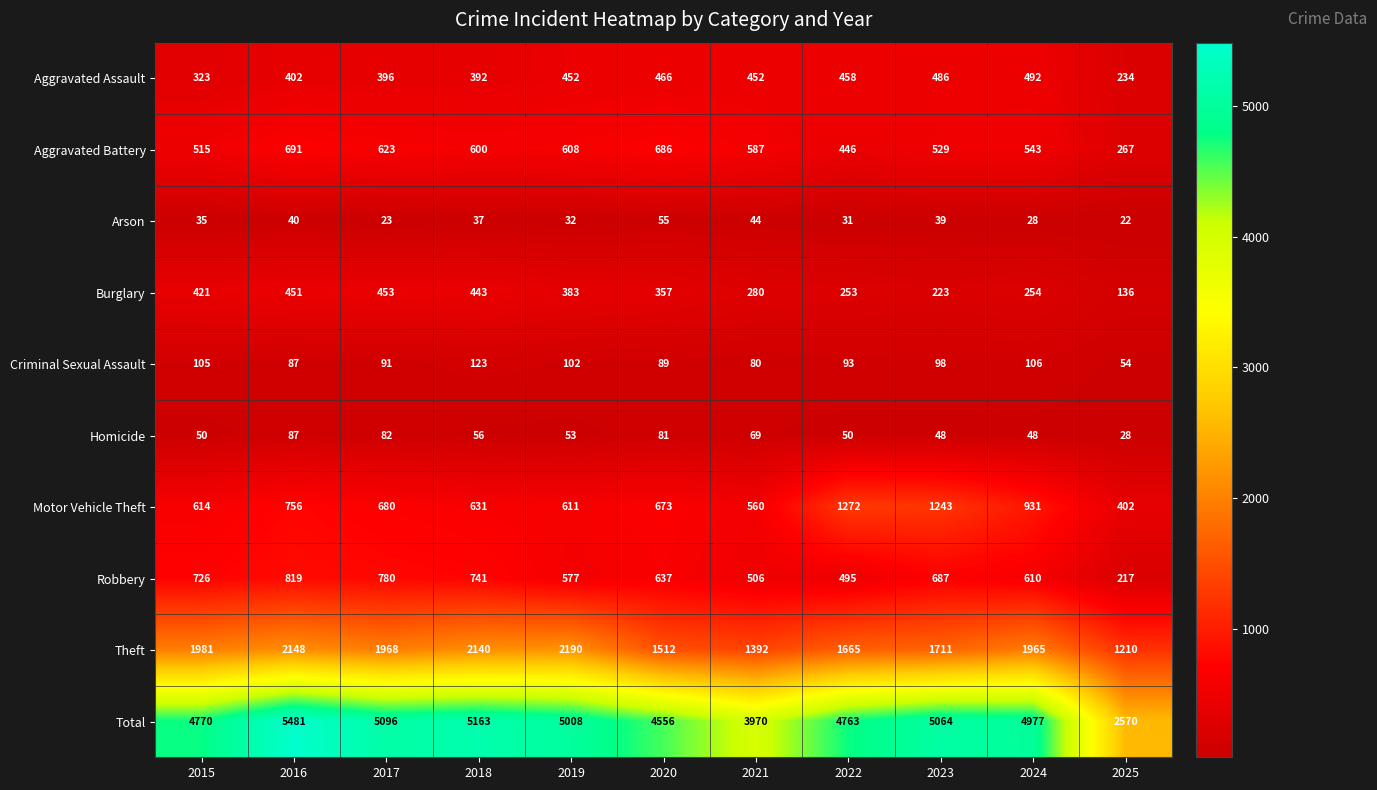

What is the average value of the Motor Vehicle Theft series?

761